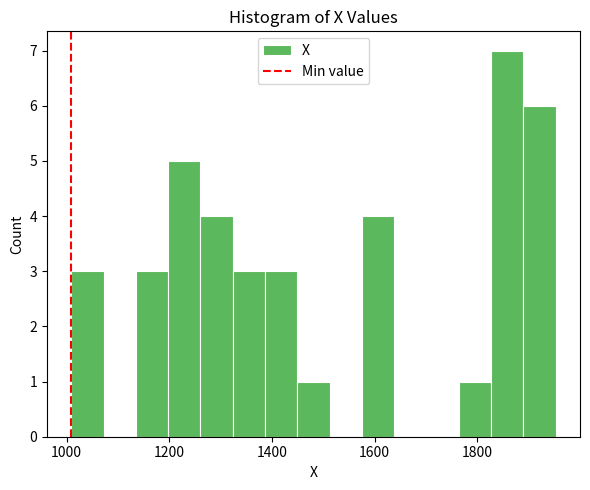

Around what value on the x-axis is the tallest bar? Give the approximate position of its centre, as read against the axis.

1860